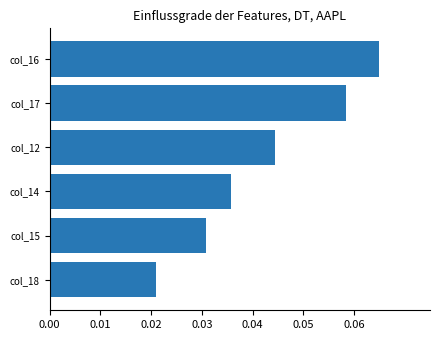

How many bars are there in total?

6